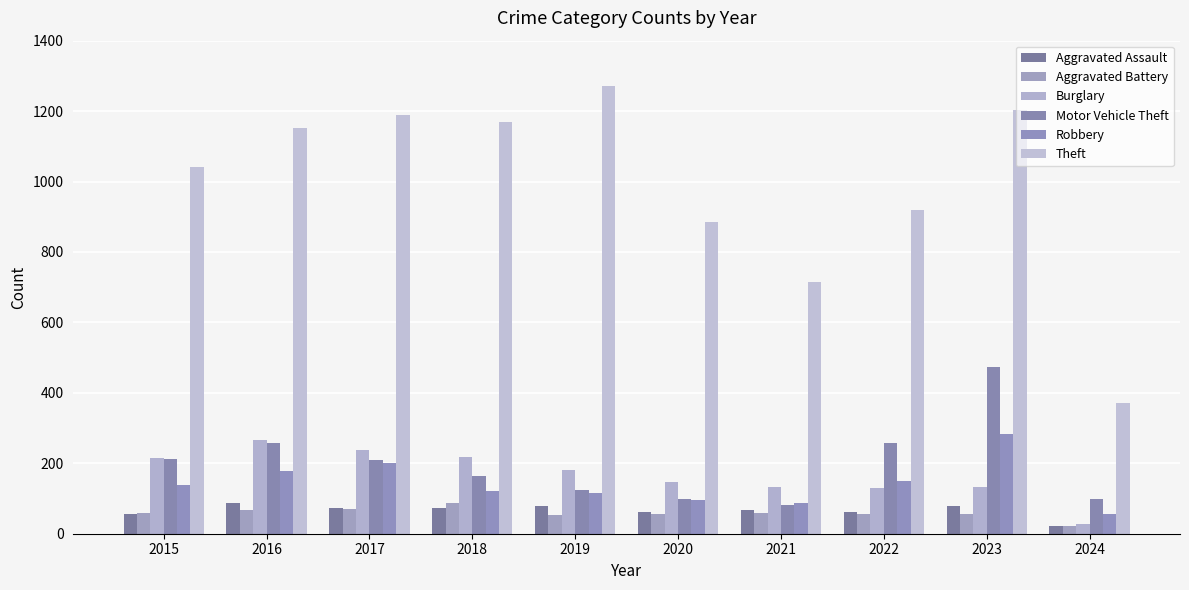

What is the sum of all Robbery values?

1431